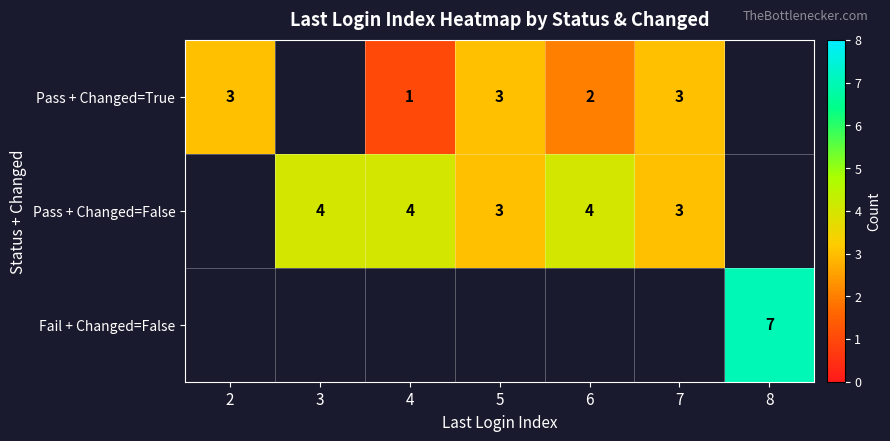

Which label corresponds to the smallest value in the chart?

4